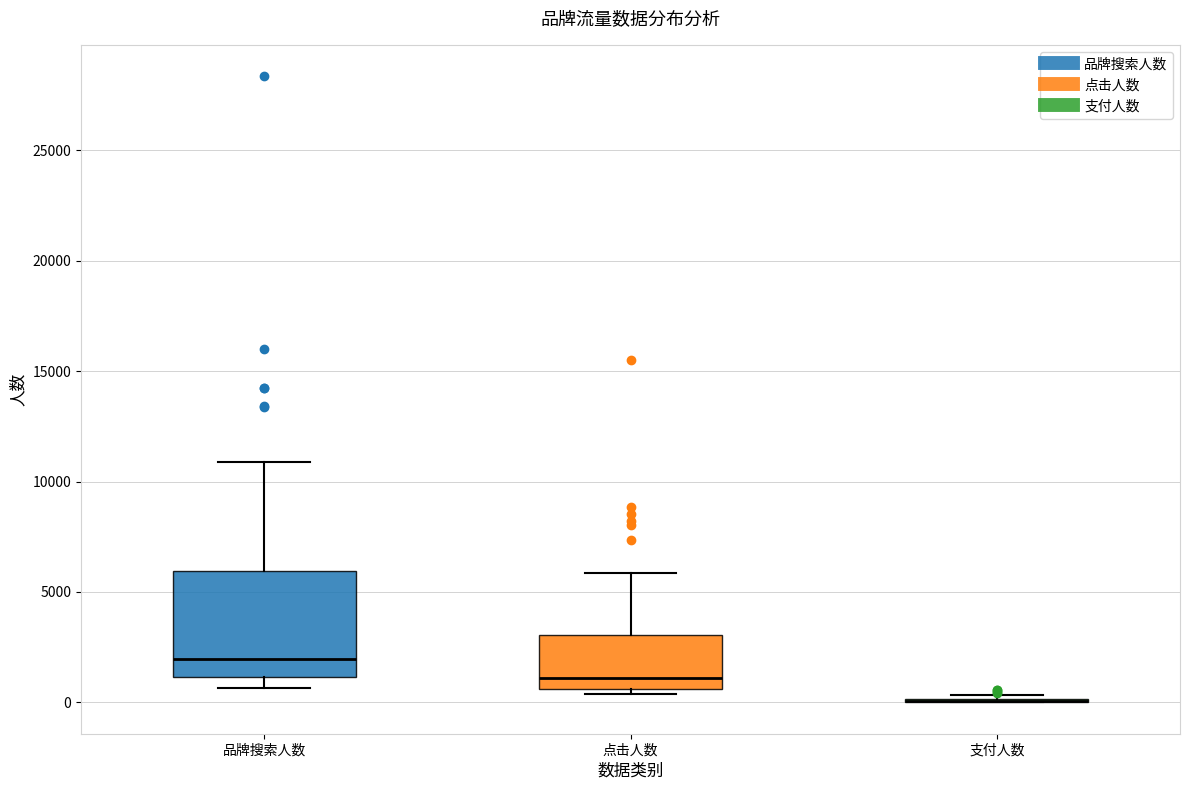

Reading left to right, read every box against the y-axis: the position of its median line, the range the box covers, and the ends of its whiskers. The values are not printed on the chart, so give them approximately, as read against the axis.

品牌搜索人数: median 2000, box 1000 to 6000, whiskers 500 to 11000
点击人数: median 1000, box 500 to 3000, whiskers 500 (just below the box's lower edge) to 6000
支付人数: box collapsed to a line at 0, whiskers 0 to 500